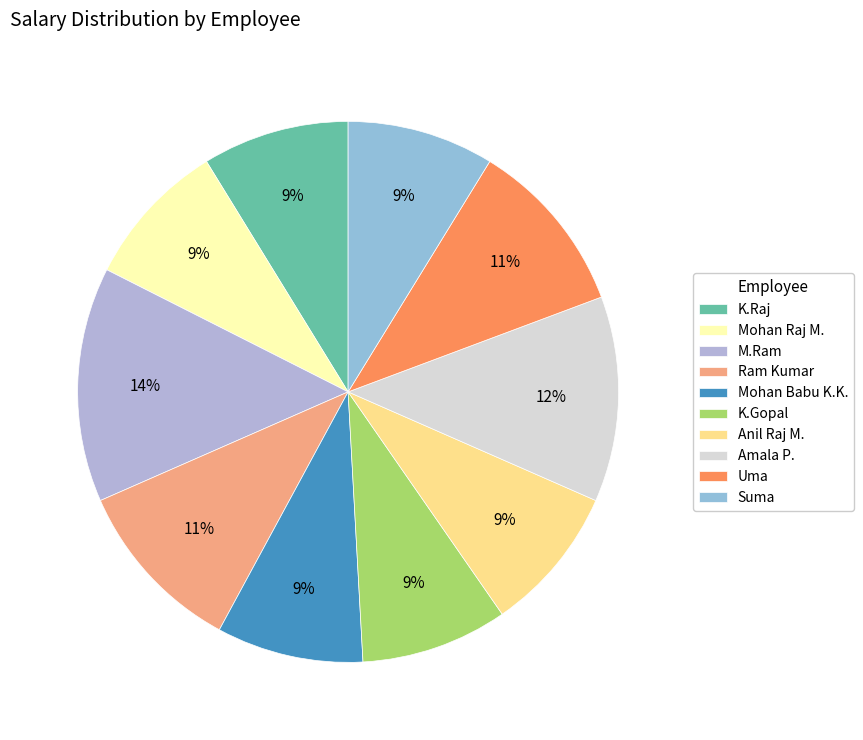

Is K.Gopal the majority of the pie?

No